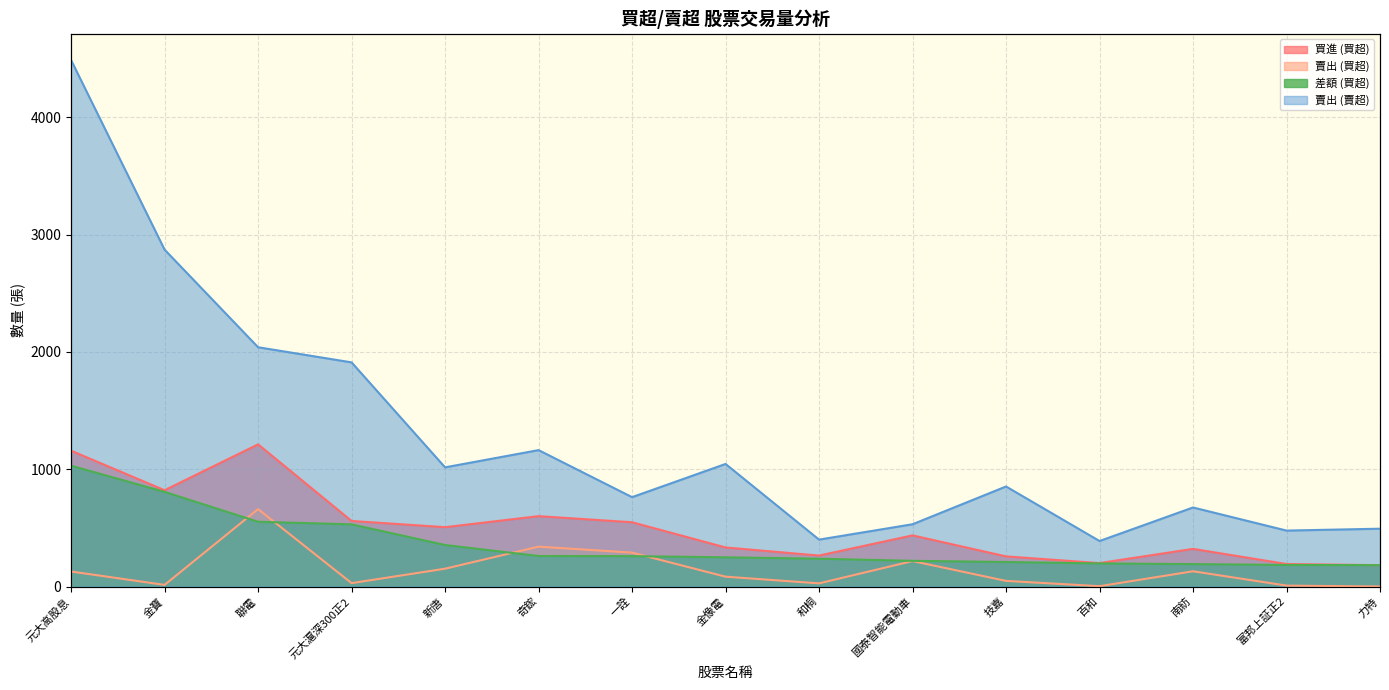

At which category is the sum across all series the highest?

元大高股息